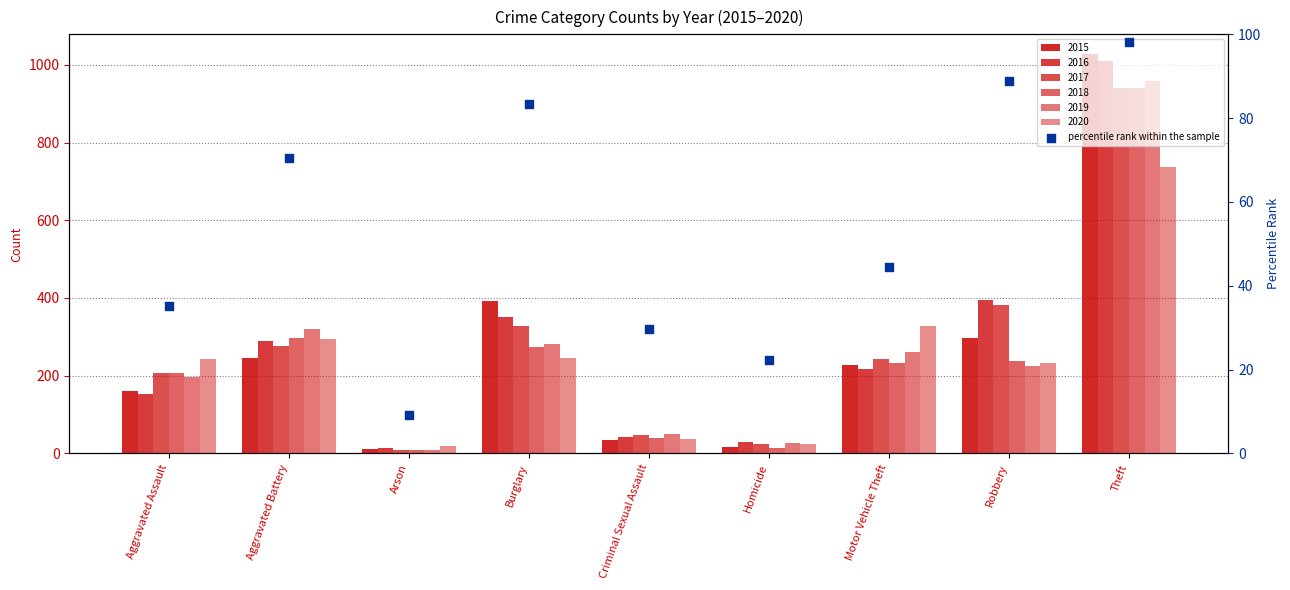

What is the change in value from Arson to Theft?

+88.9